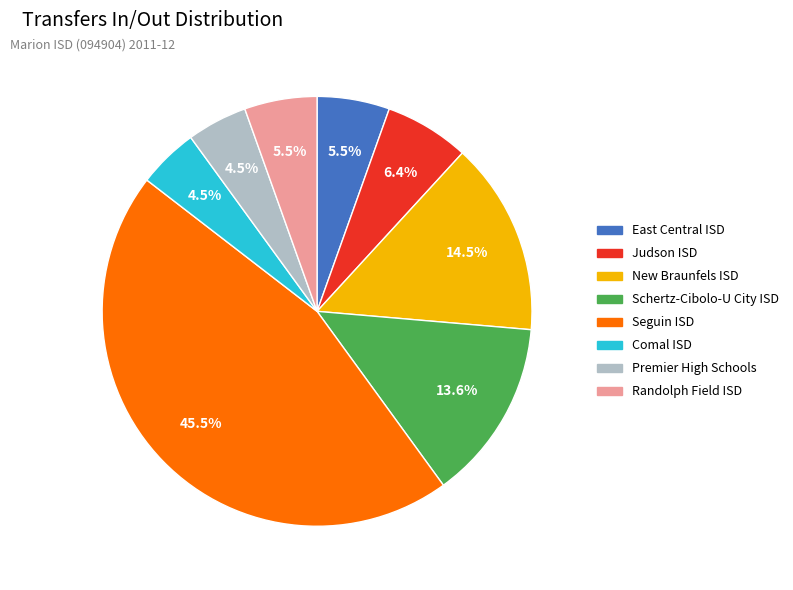

Combined, what portion of the pie is East Central ISD and Schertz-Cibolo-U City ISD?

19.1%